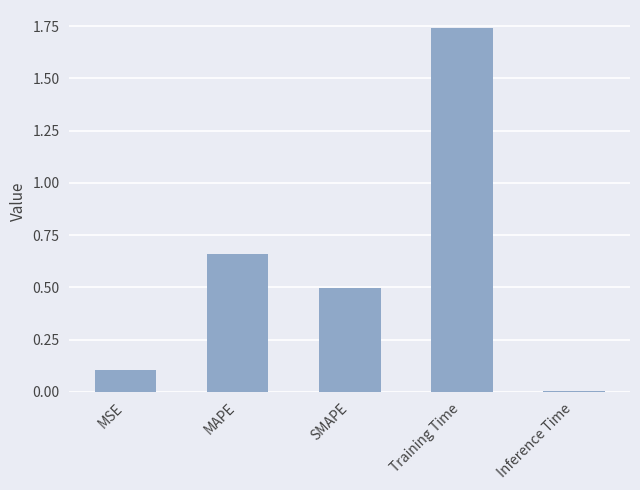

Which category has the lowest value across all series?

Inference Time